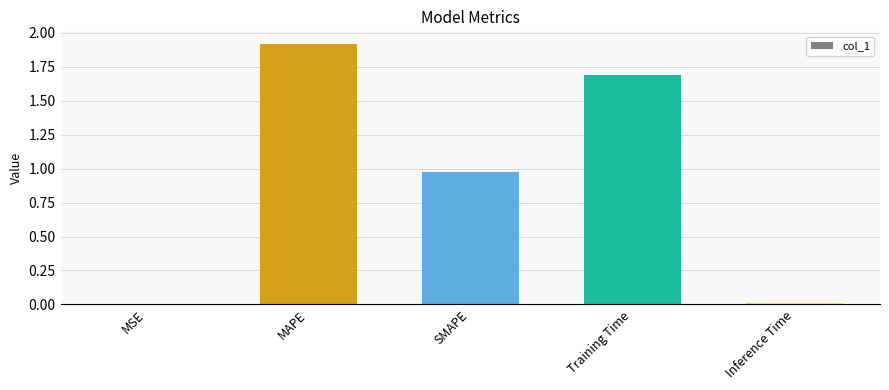

Between SMAPE and Inference Time, which is larger?

SMAPE